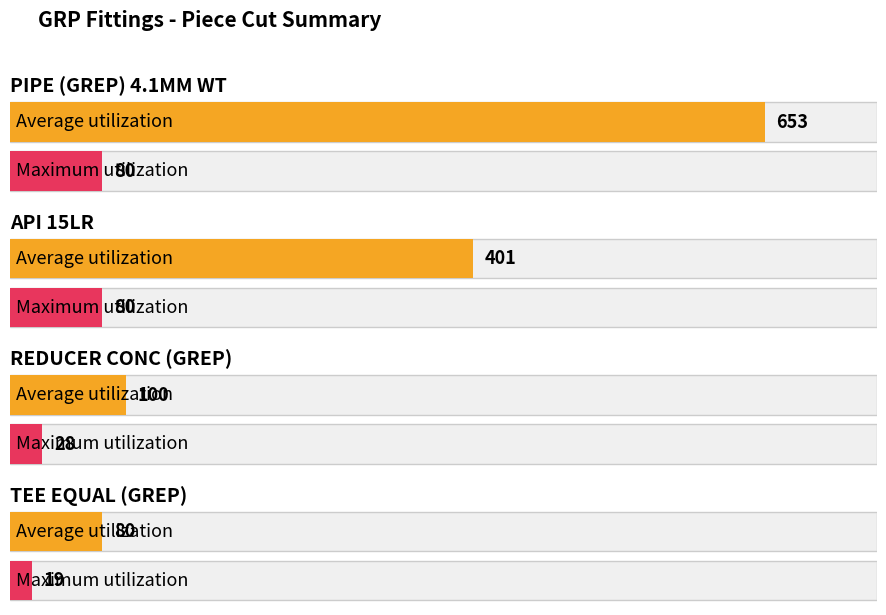

At which category is the sum across all series the highest?

PIPE (GREP) 4.1MM WT